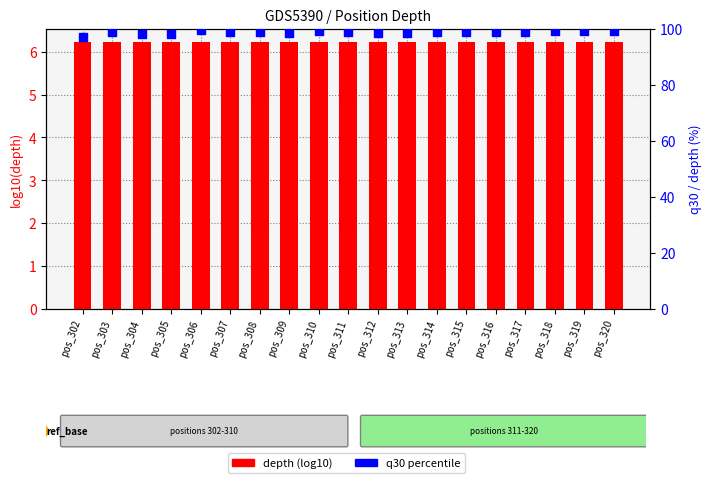

What are all the series names shown in the legend?

depth (log10), q30 percentile